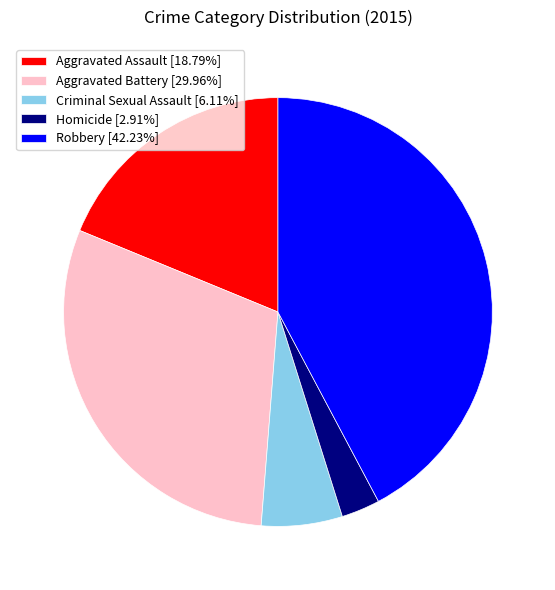

Combined, do Aggravated Assault [18.79%] and Homicide [2.91%] account for over 50%?

No